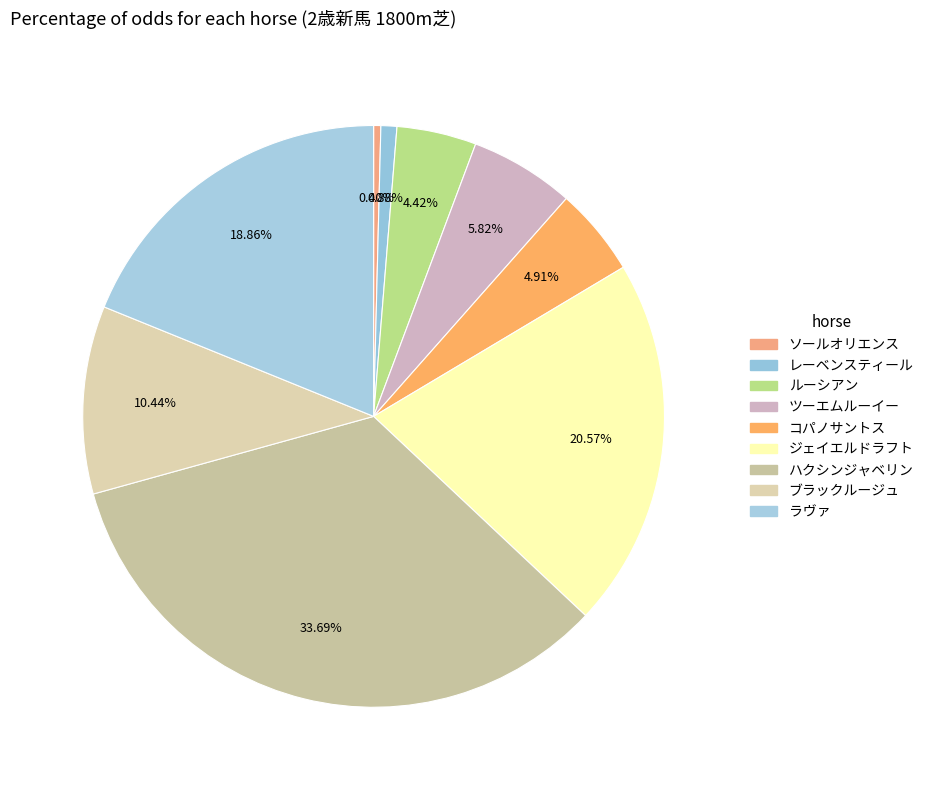

Which has a higher value, ラヴァ or ジェイエルドラフト?

ジェイエルドラフト